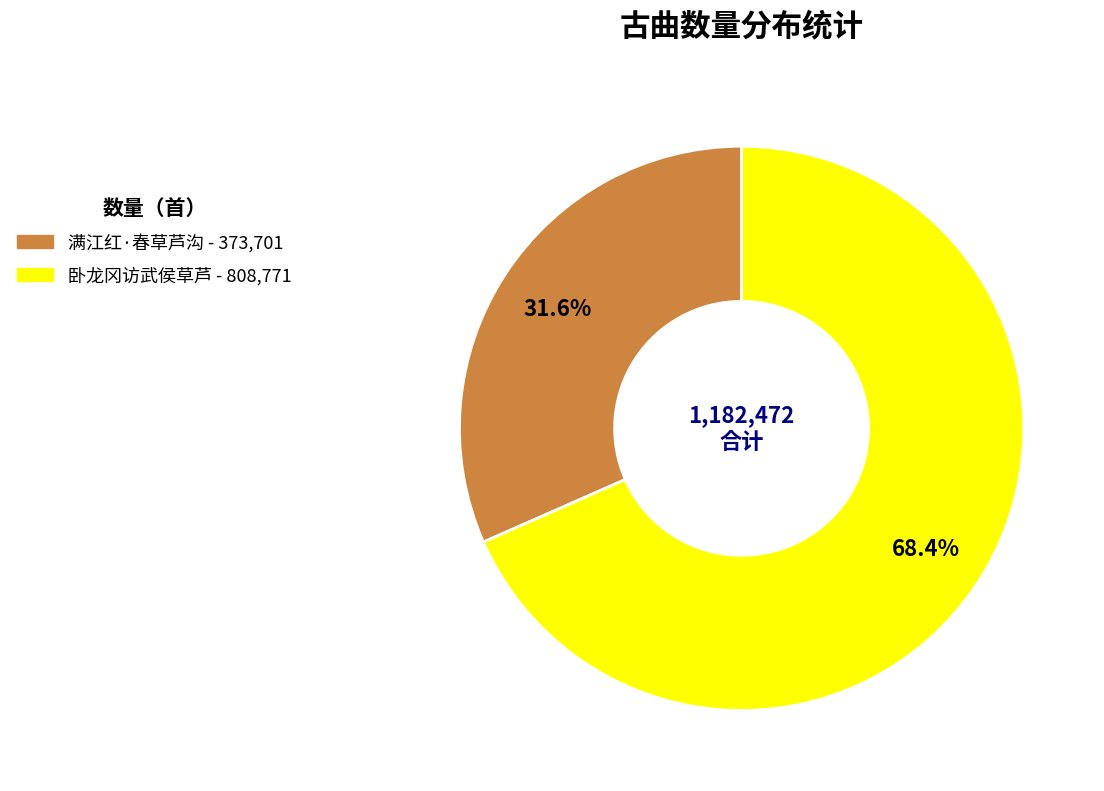

Which slice is the smallest?

满江红·春草芦沟